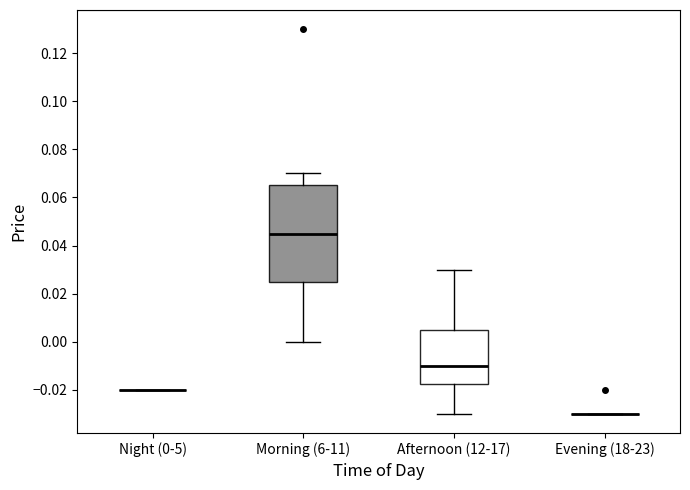

Reading left to right, read every box against the y-axis: the position of its median line, the range the box covers, and the ends of its whiskers. The values are not printed on the chart, so give them approximately, as read against the axis.

Night (0-5): box collapsed to a line at -0.020, whiskers -0.020 to -0.020
Morning (6-11): median 0.046, box 0.026 to 0.066, whiskers 0.000 to 0.070
Afternoon (12-17): median -0.010, box -0.018 to 0.006, whiskers -0.030 to 0.030
Evening (18-23): box collapsed to a line at -0.030, whiskers -0.030 to -0.030